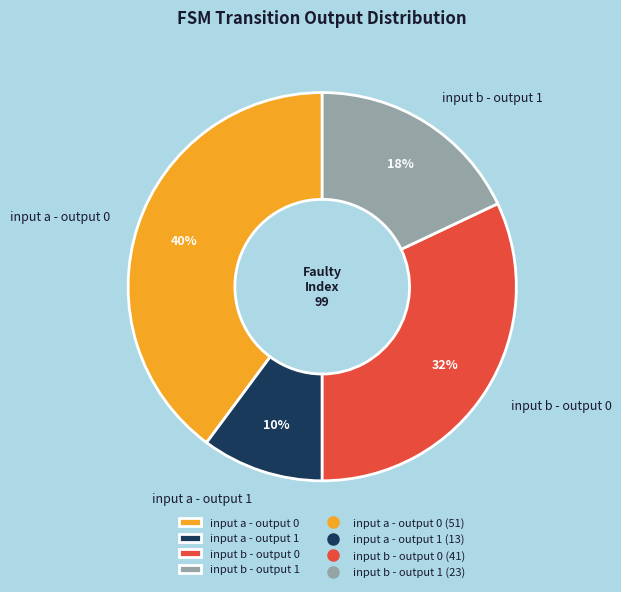

Rank the categories by value from highest to lowest.

input a - output 0, input b - output 0, input b - output 1, input a - output 1